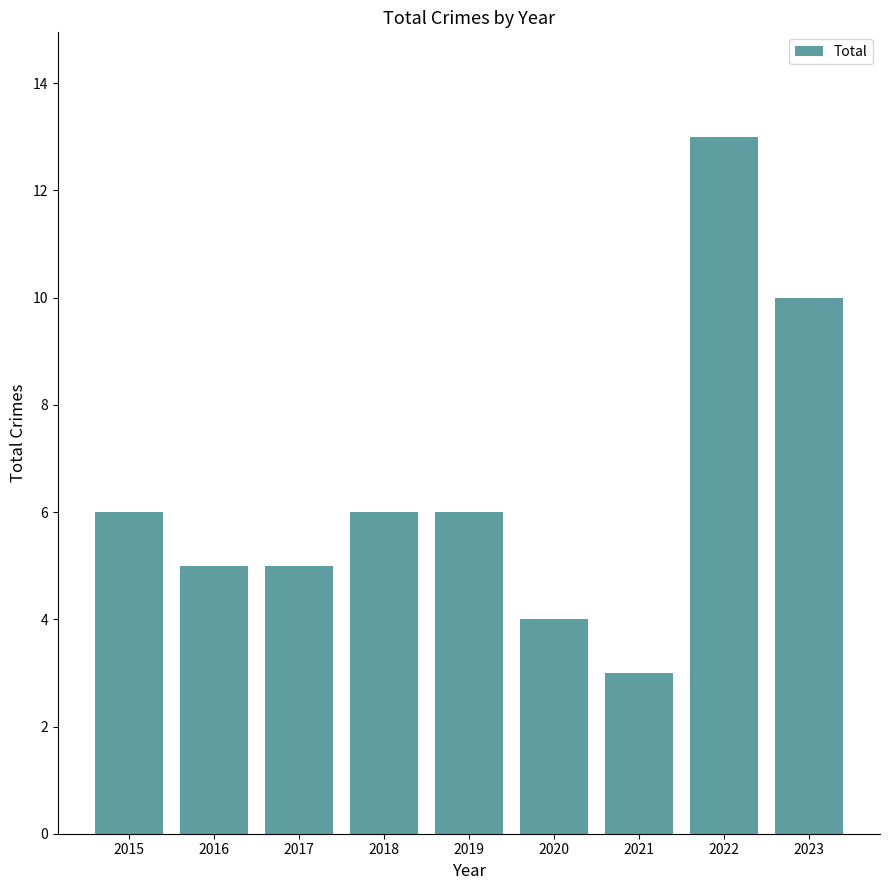

What is the maximum value shown in the chart?

13